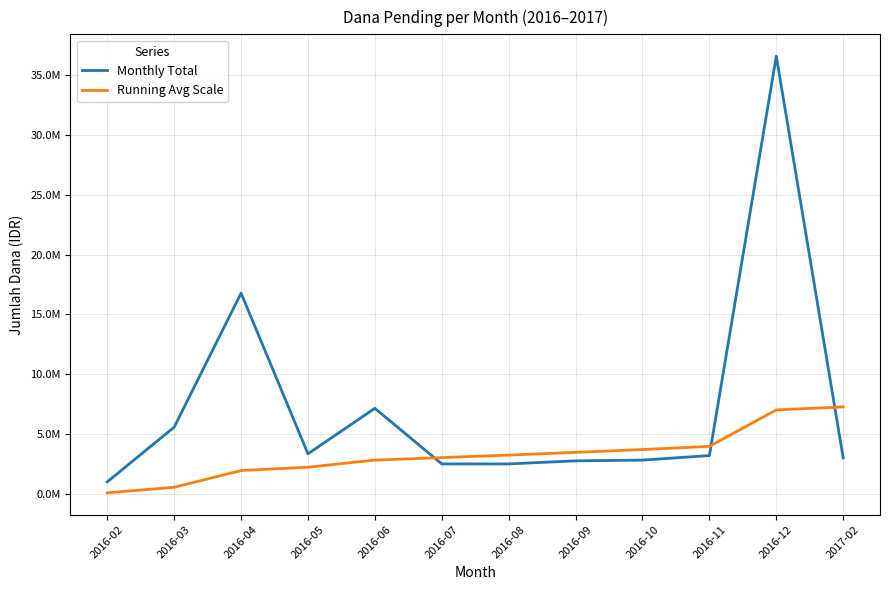

What are all the series names shown in the legend?

Monthly Total, Running Avg Scale